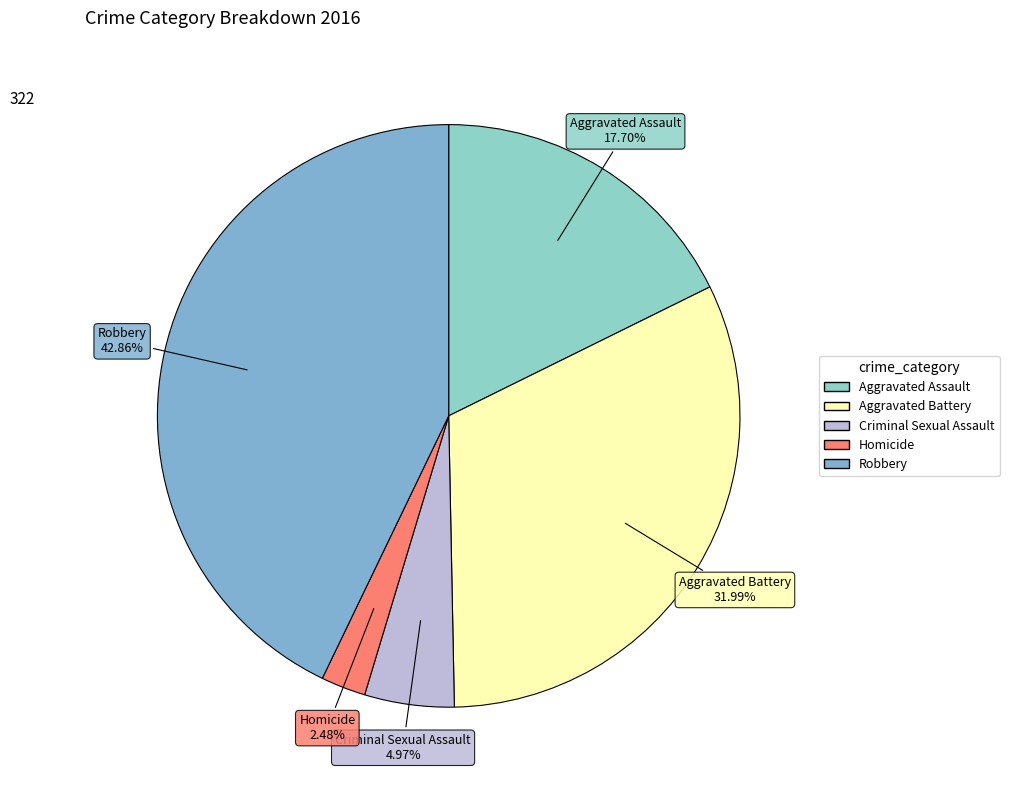

Which has a higher value, Criminal Sexual Assault or Aggravated Assault?

Aggravated Assault